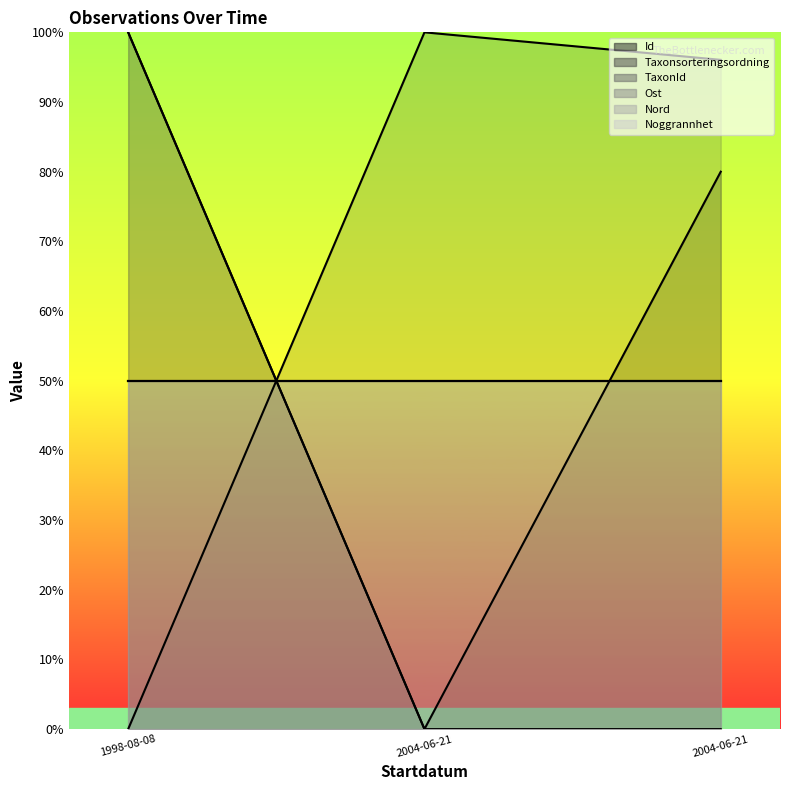

What is the difference between the Id values at 2004-06-21 and 2004-06-21?

80.0